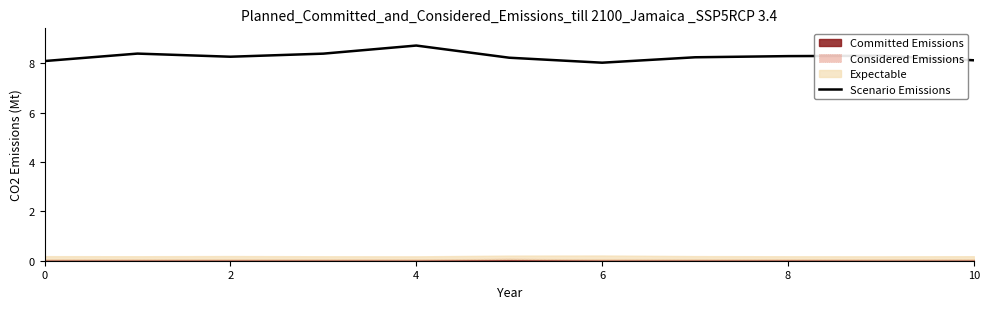

Reading left to right, list all the values displayed in this chart.

8.1	8.4	8.3	8.4	8.7	8.2	8.0	8.2	8.3	8.3	8.1